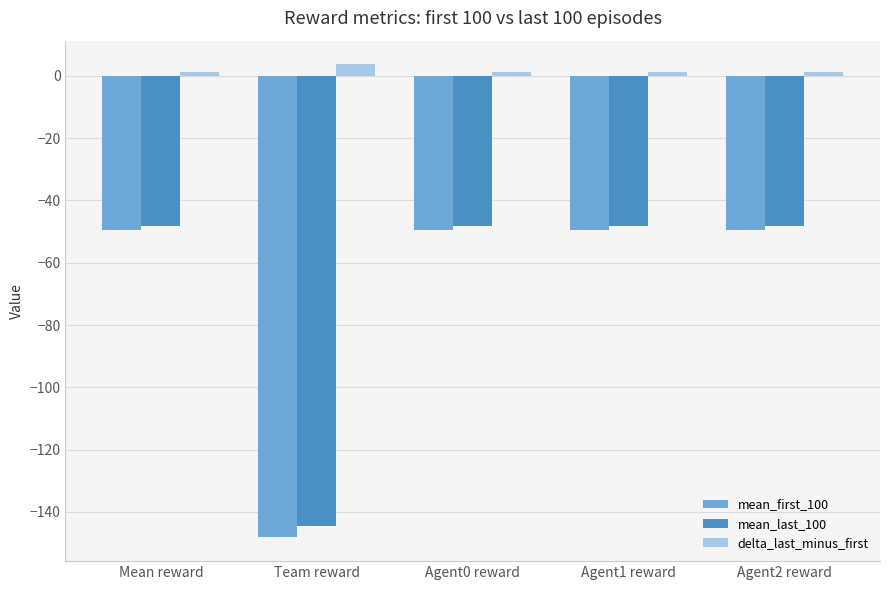

What position from the left is Agent2 reward?

5